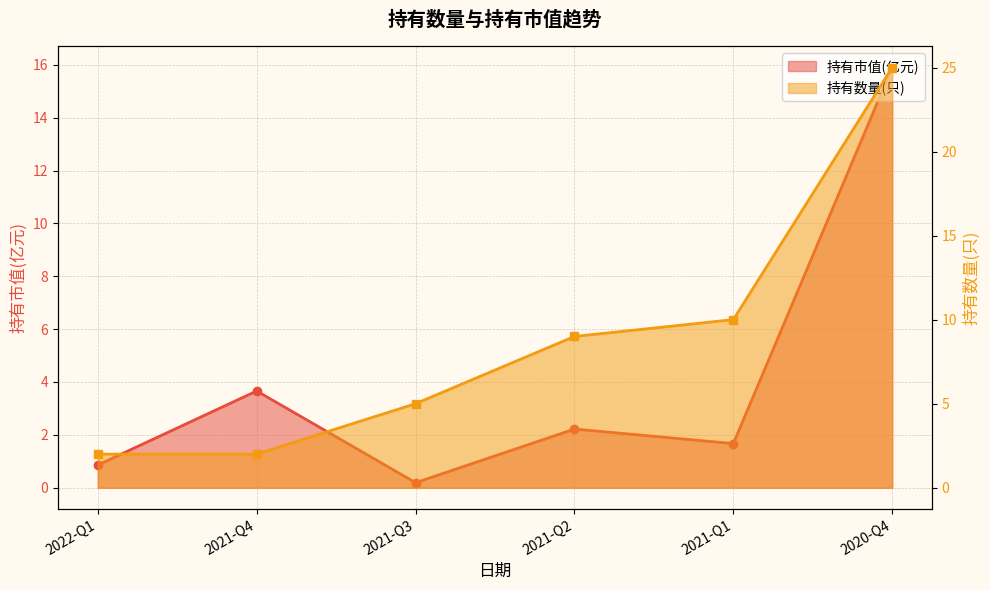

Between 2021-Q3 and 2020-Q4, which series saw the biggest shift?

持有数量(只)